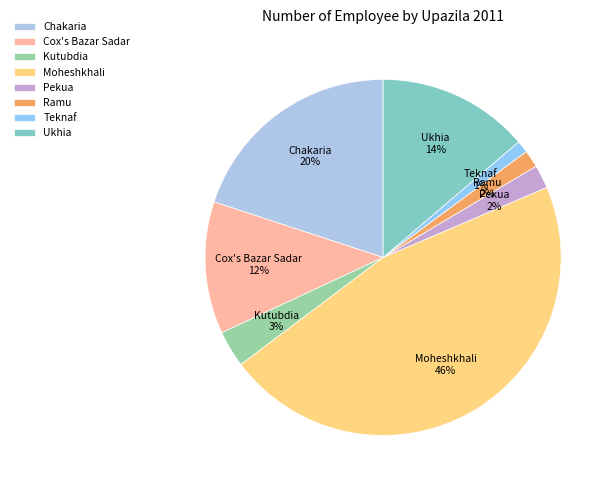

Which has a higher value, Teknaf or Moheshkhali?

Moheshkhali